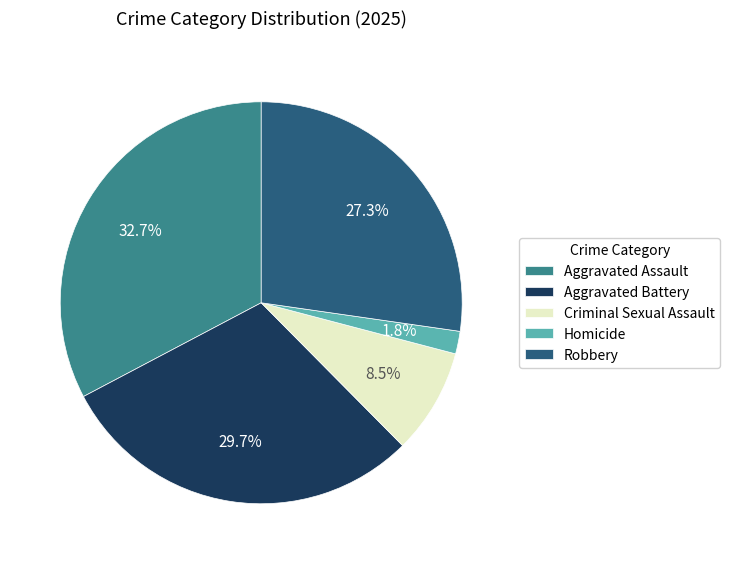

Is there a majority slice in this chart?

No